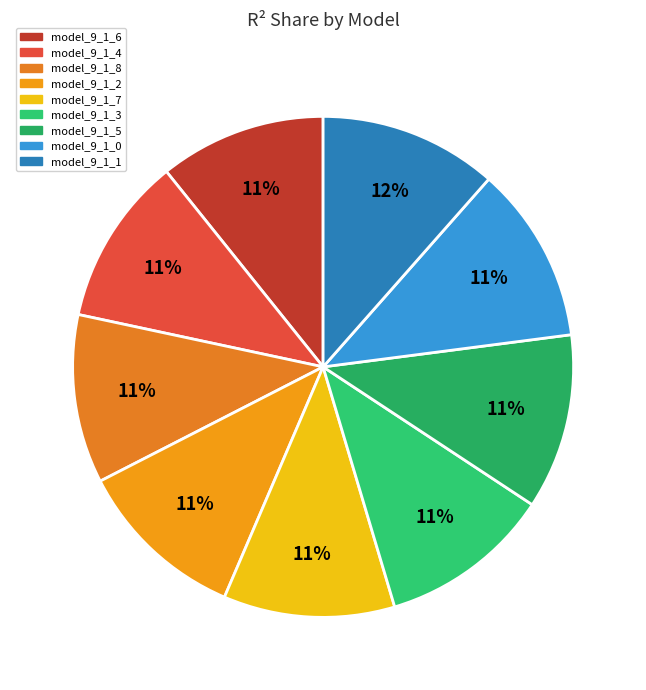

Is there any slice that represents more than half of the pie?

No